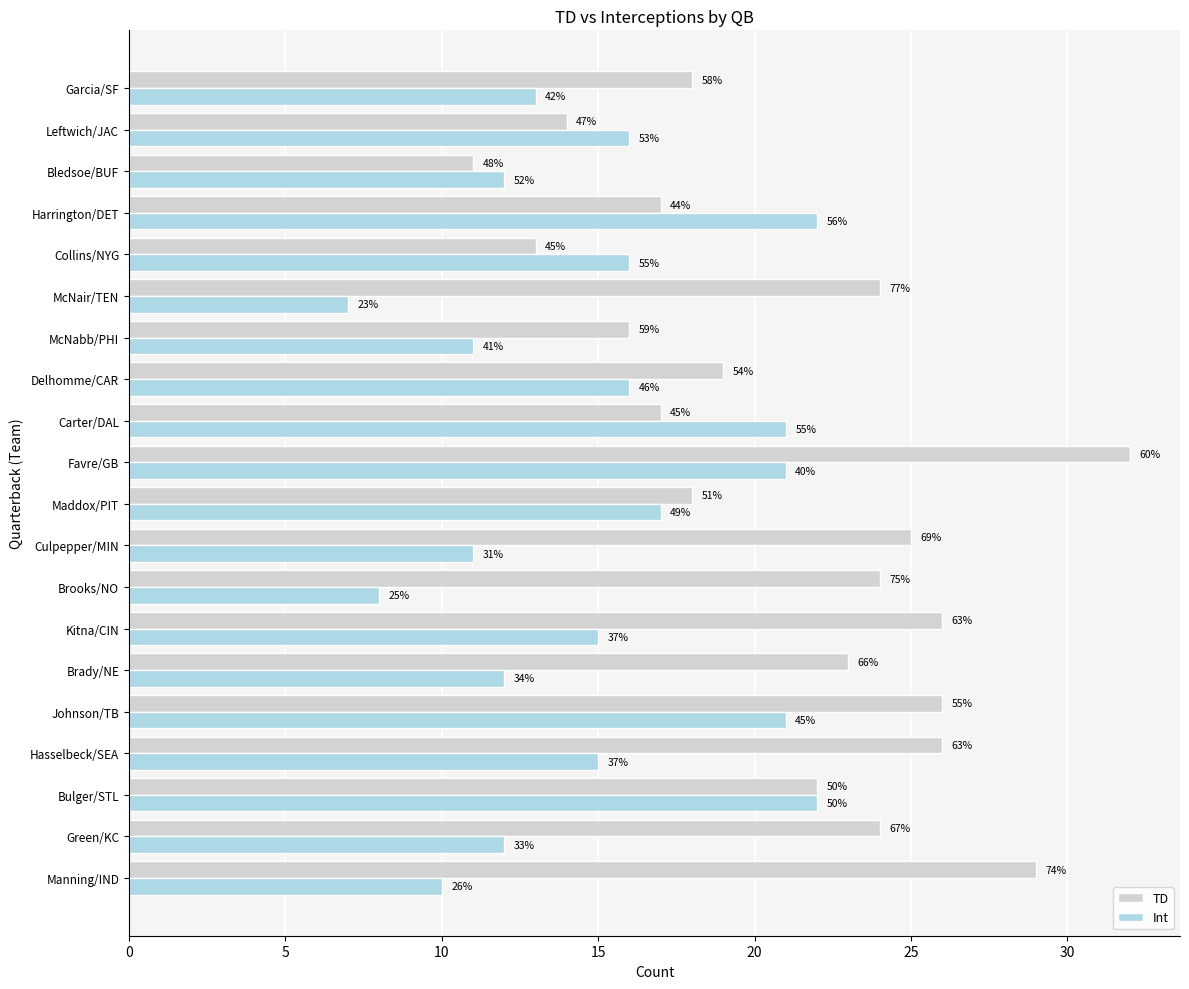

What are all the series names shown in the legend?

TD, Int